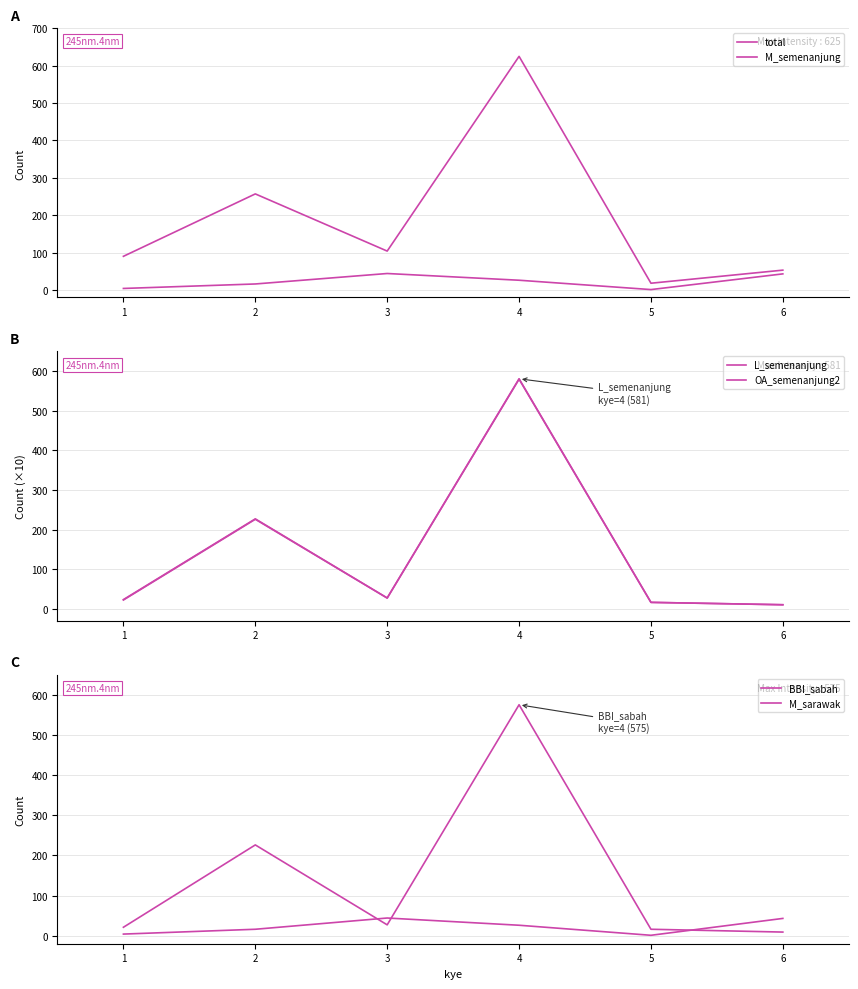

List the series in order of their peak value, lowest first.

M_semenanjung, M_sarawak, BBI_sabah, OA_semenanjung2, L_semenanjung, total